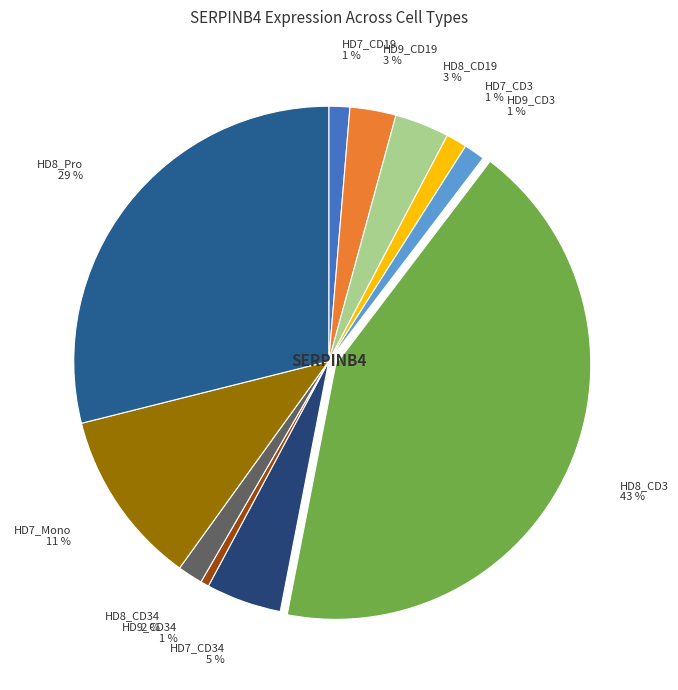

To the nearest percent, what portion does HD8_CD3 43 % represent?

43%